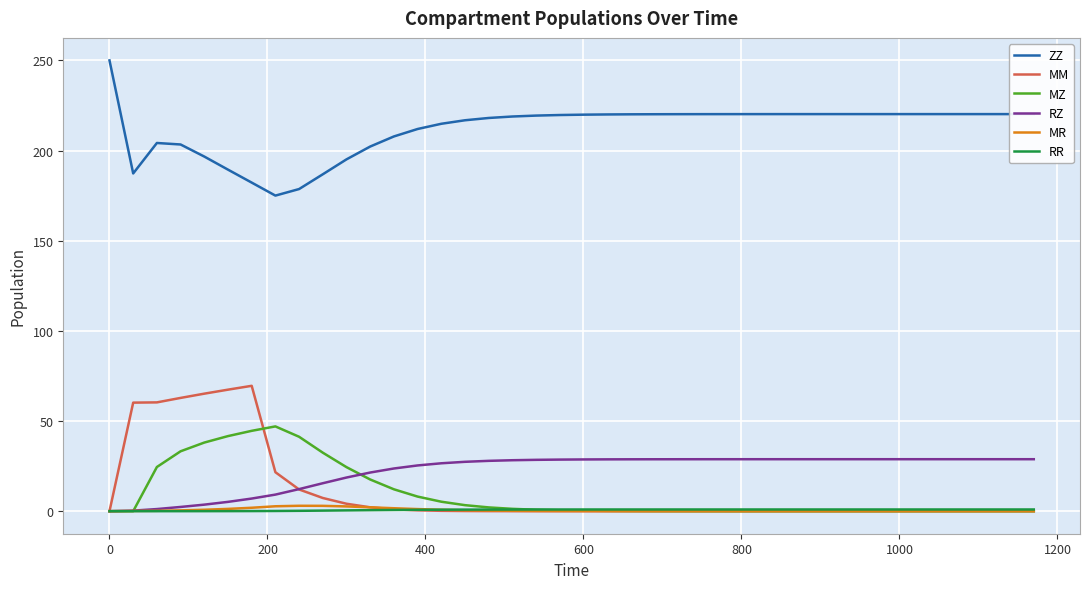

Which series has the largest total across all categories?

ZZ